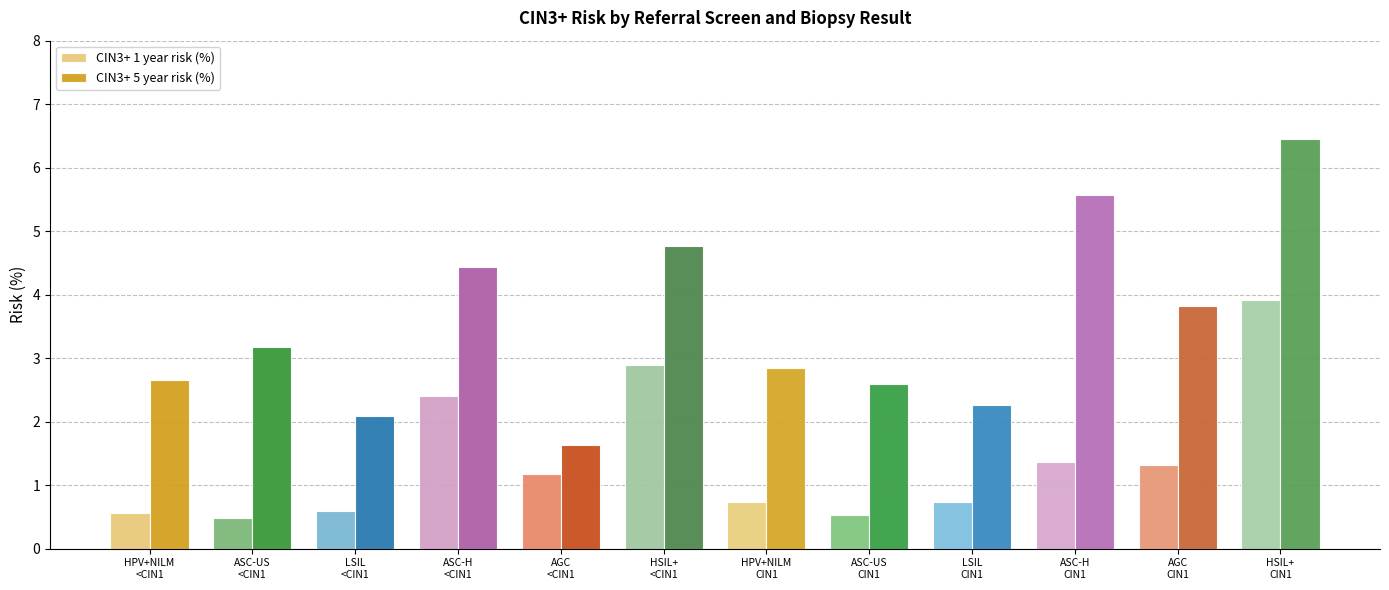

What is the label of the 12th bar from the right?

HPV+NILM
<CIN1